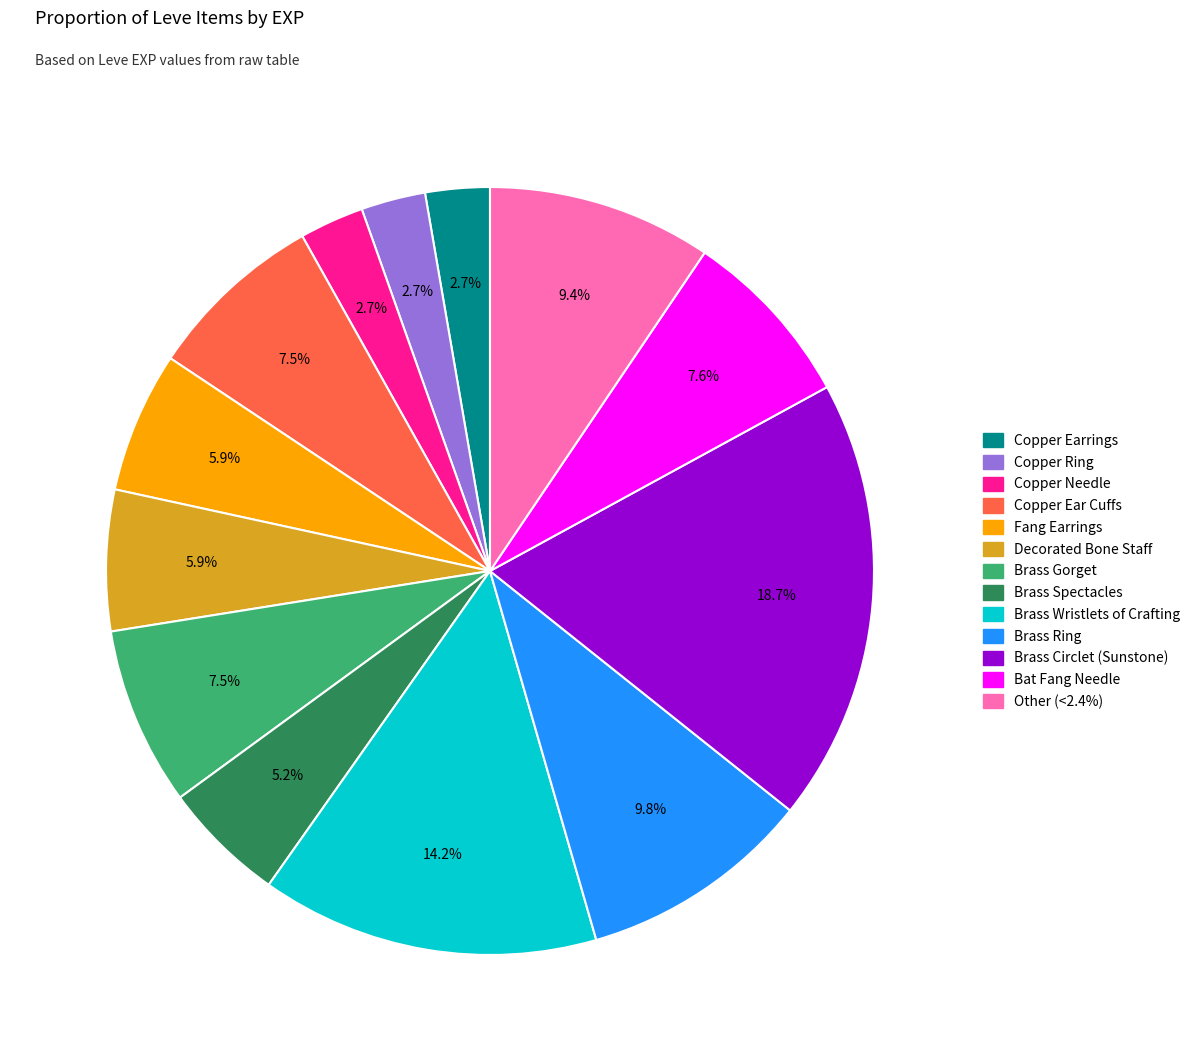

Does any single category account for the majority?

No